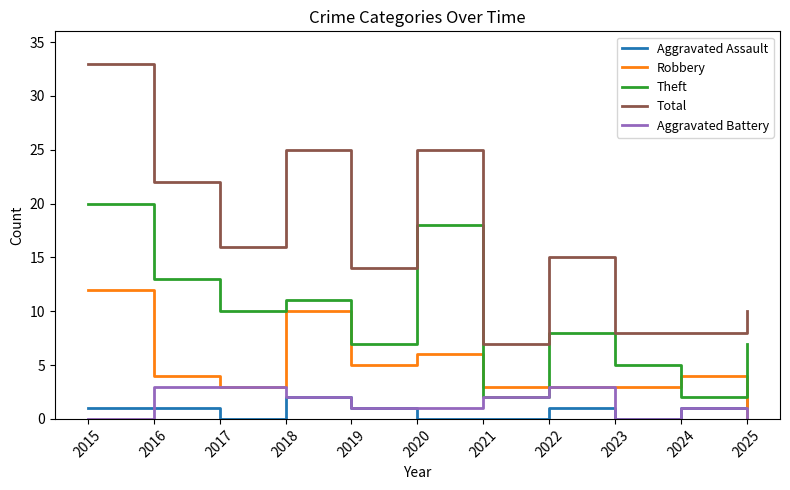

Reading left to right, transcribe all the data shown in this chart.

Aggravated Assault: 2015=1	2016=1	2017=0	2018=2	2019=1	2020=0	2021=0	2022=1	2023=0	2024=1	2025=3
Robbery: 2015=12	2016=4	2017=3	2018=10	2019=5	2020=6	2021=3	2022=3	2023=3	2024=4	2025=0
Theft: 2015=20	2016=13	2017=10	2018=11	2019=7	2020=18	2021=2	2022=8	2023=5	2024=2	2025=7
Total: 2015=33	2016=22	2017=16	2018=25	2019=14	2020=25	2021=7	2022=15	2023=8	2024=8	2025=10
Aggravated Battery: 2015=0	2016=3	2017=3	2018=2	2019=1	2020=1	2021=2	2022=3	2023=0	2024=1	2025=0